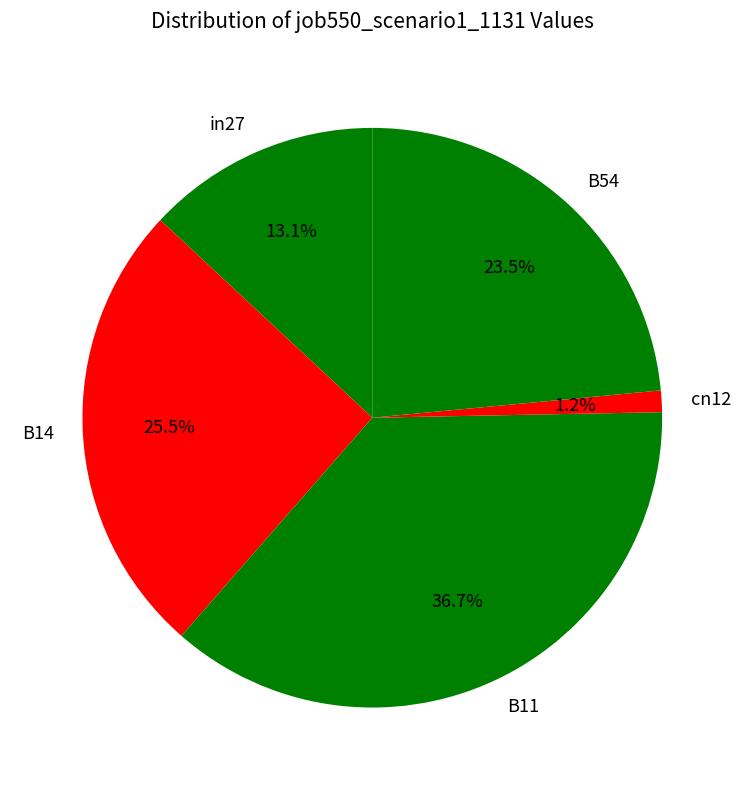

To the nearest percent, what is the combined percentage of B11 and cn12?

38%